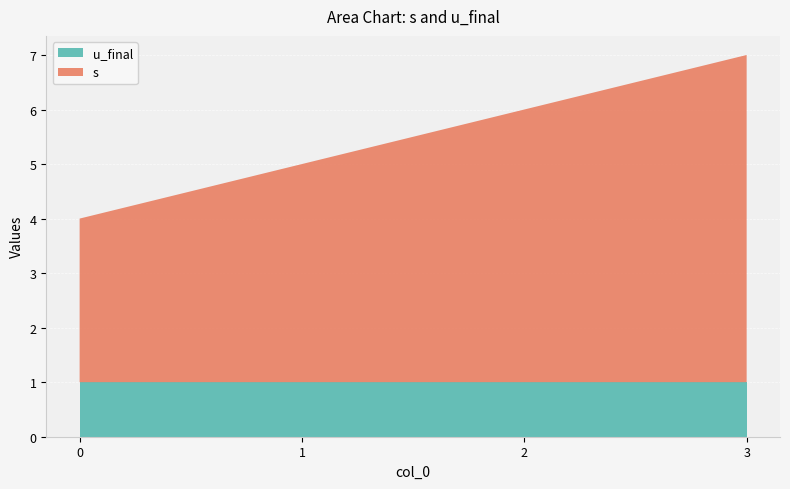

Reading left to right, what are all the values shown in this chart?

s: 3	4	5	6
u_final: 1	1	1	1